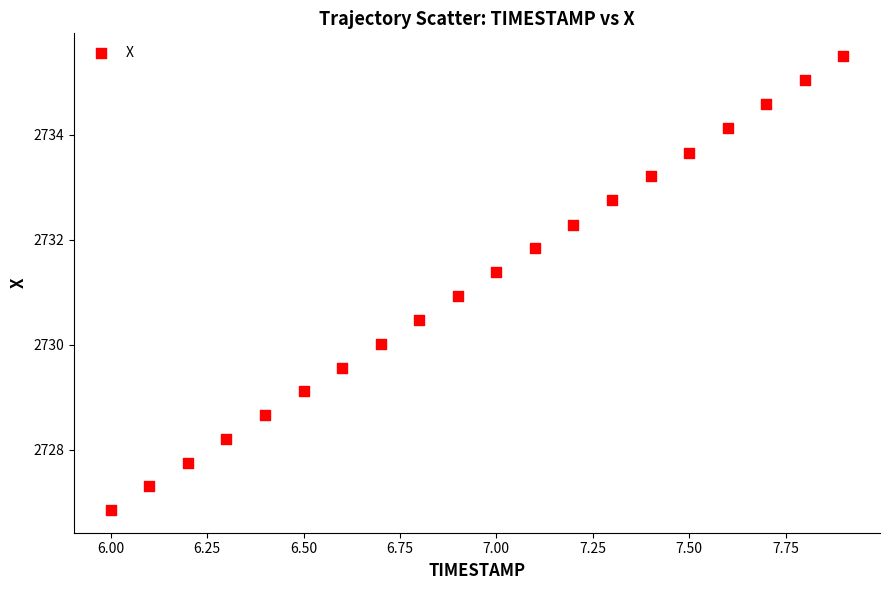

What is the range of X values (max minus min)?

1.9